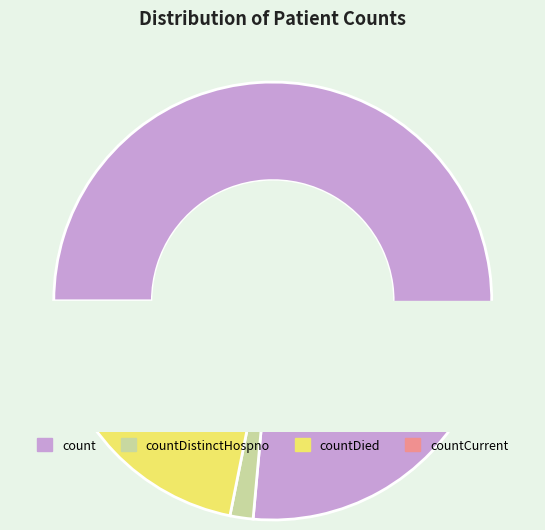

To the nearest percent, what percentage of the pie is countDistinctHospno?

2%